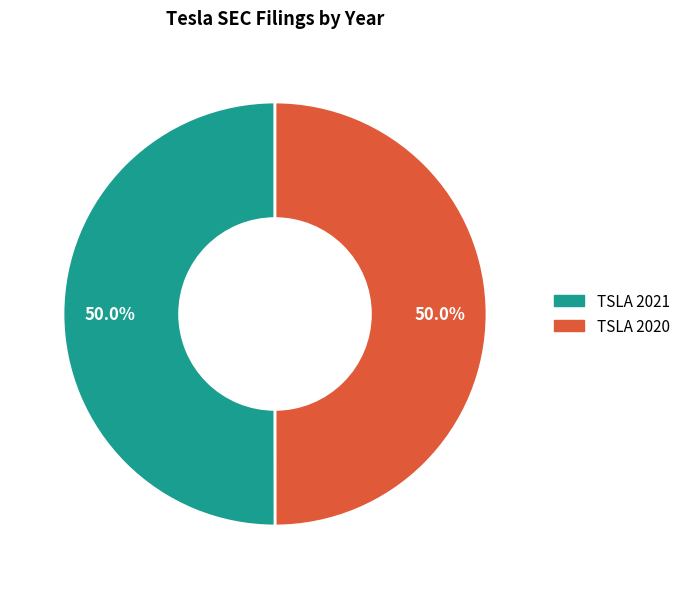

Approximately how many times larger is the value at TSLA 2021 compared to TSLA 2020?

1.0